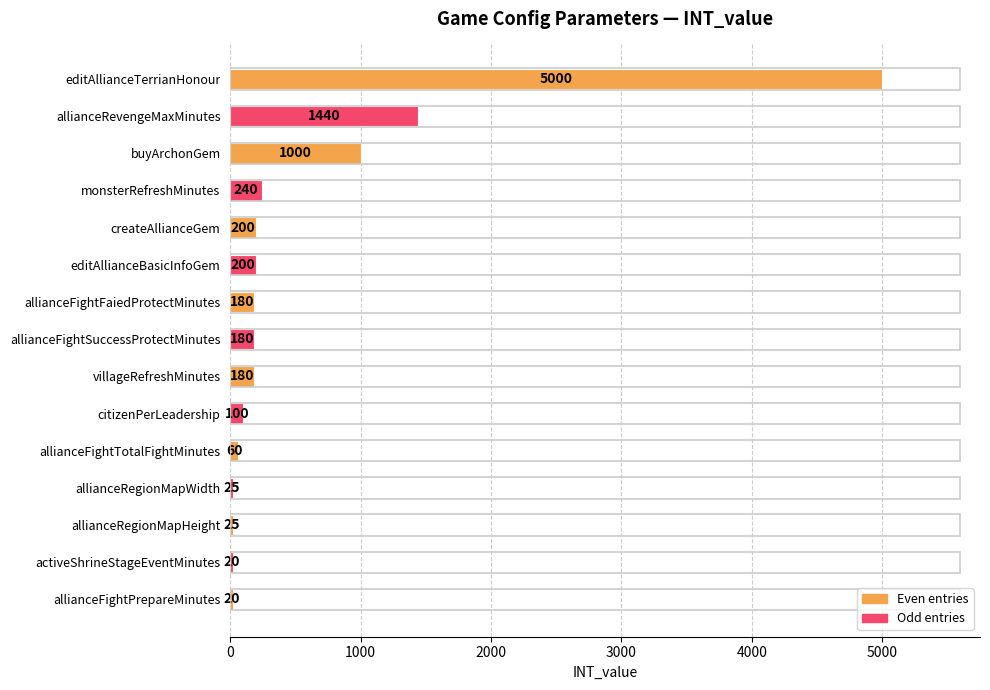

Reading top to bottom, transcribe all the data shown in this chart.

5000	1440	1000	240	200	200	180	180	180	100	60	25	25	20	20